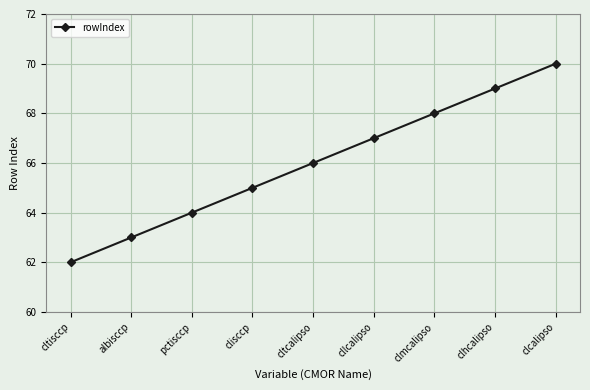

What is the difference between the maximum and second lowest values?

7